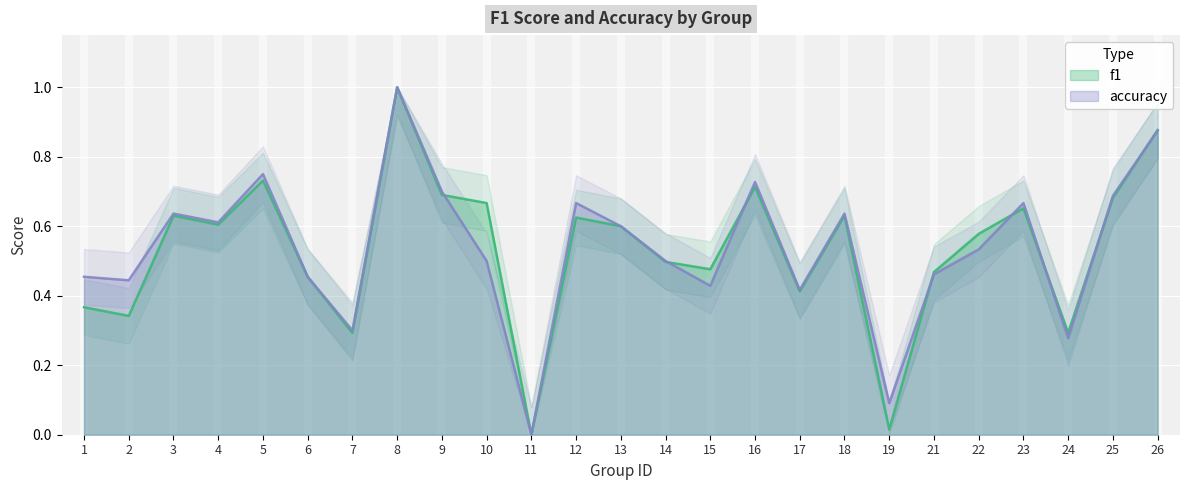

At which category is the sum across all series the highest?

8